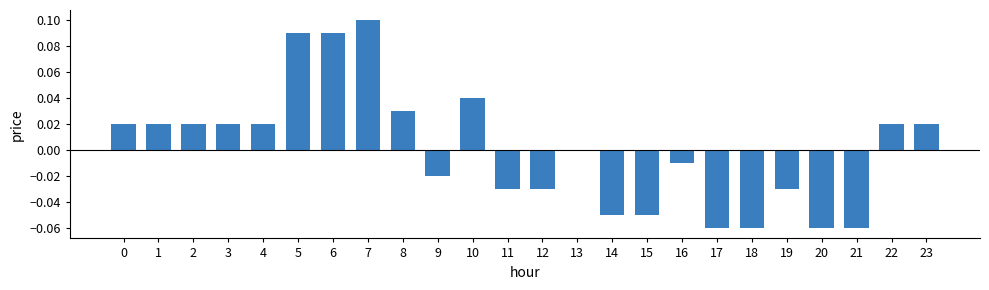

Are the bars horizontal?

No